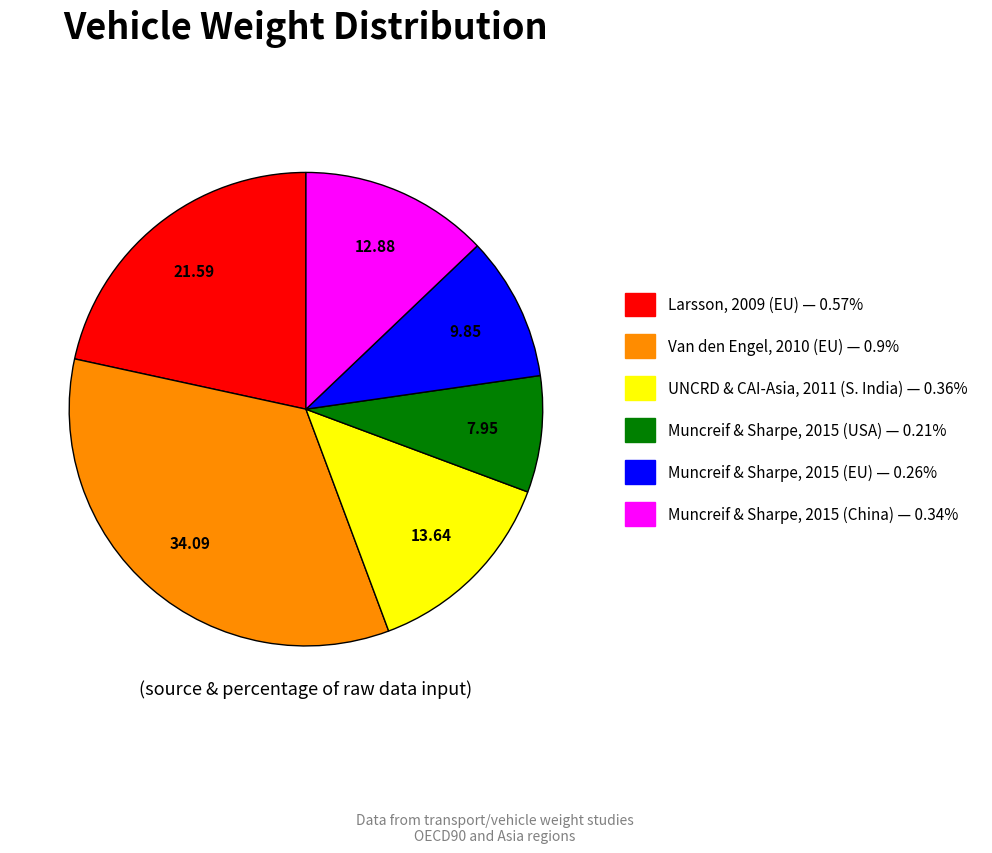

Is the sum of Van den Engel, 2010 (EU) — 0.9% and UNCRD & CAI-Asia, 2011 (S. India) — 0.36% greater than half?

No